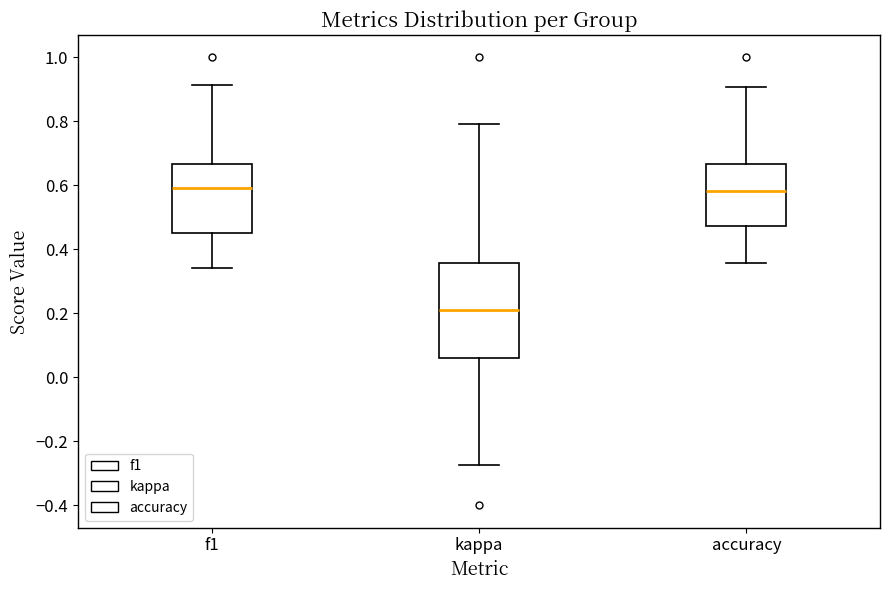

Where does the median line of the box for accuracy sit on the y-axis? The values are not printed on the chart, so give them approximately, as read against the axis.

0.58